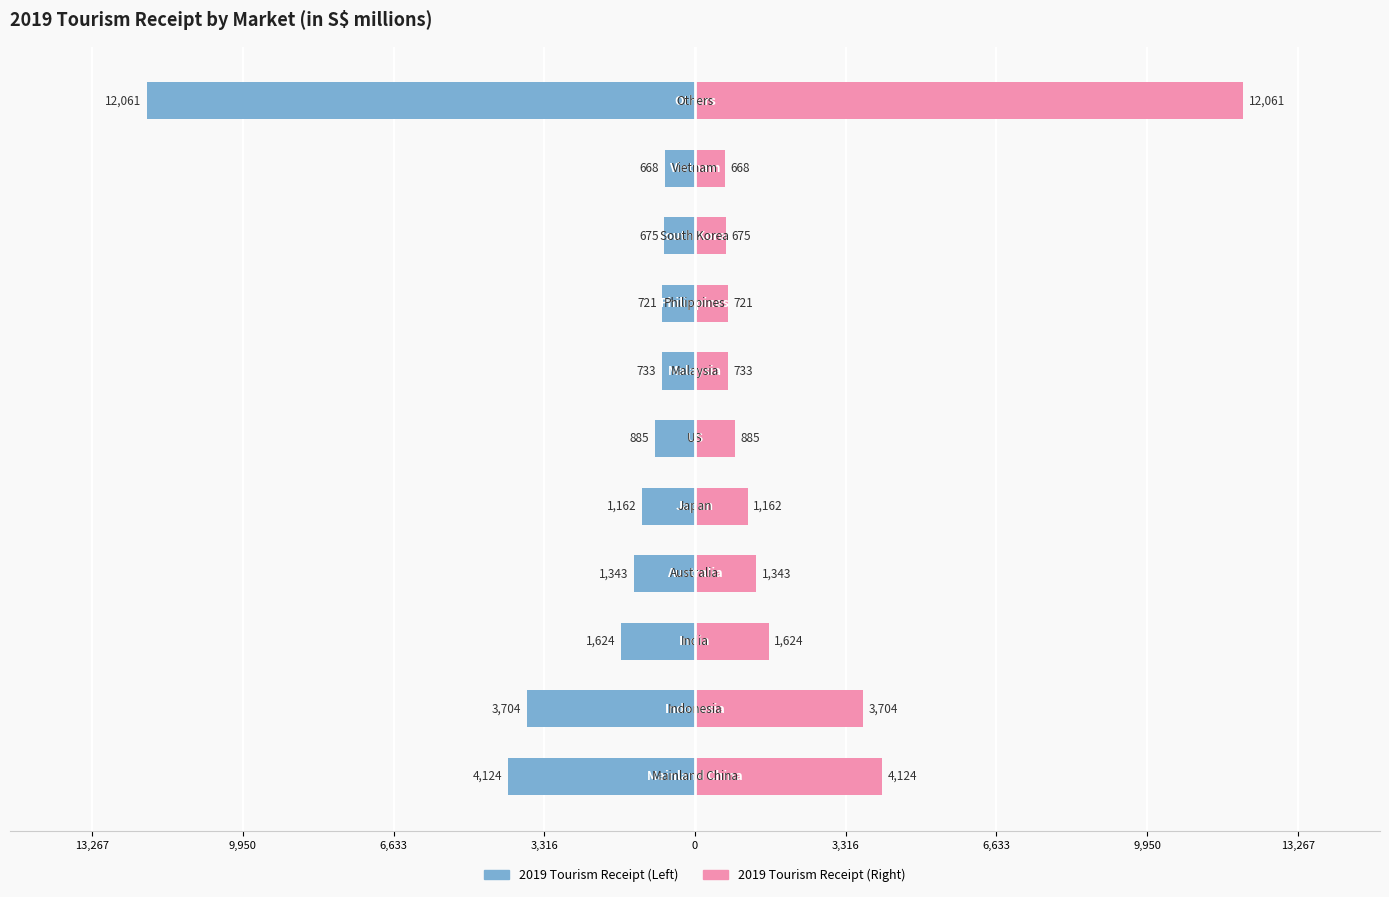

Reading left to right, transcribe all the data shown in this chart.

-4124	-3704	-1624	-1343	-1162	-885	-733	-721	-675	-668	-12061